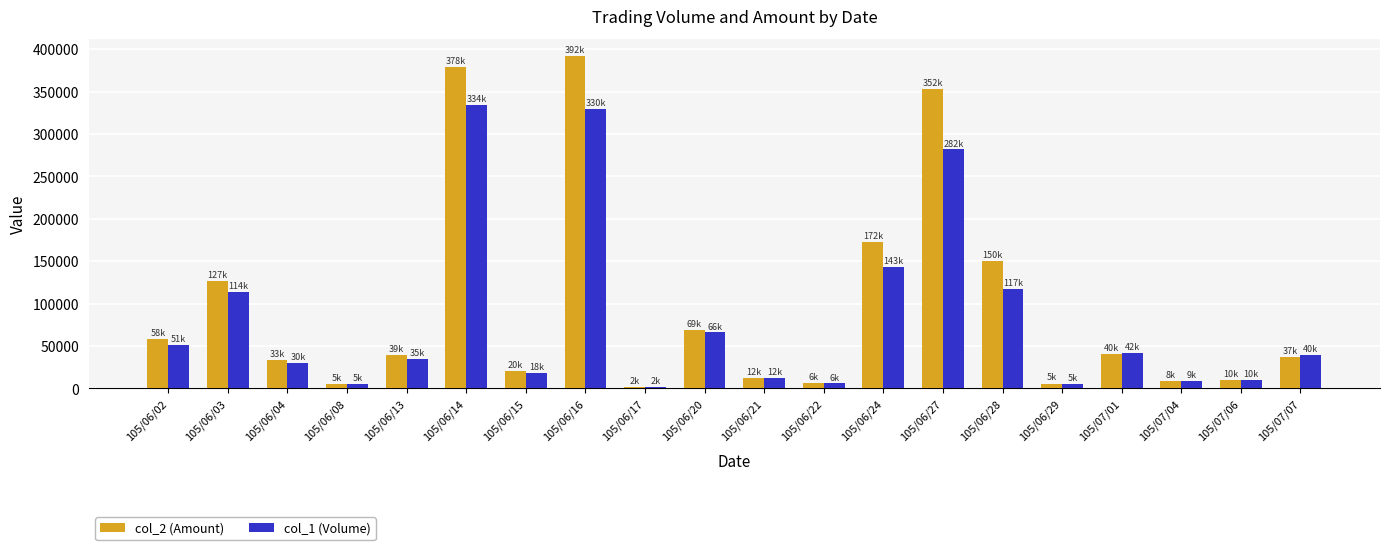

Rank the series by their maximum value, from highest to lowest.

col_2 (Amount), col_1 (Volume)